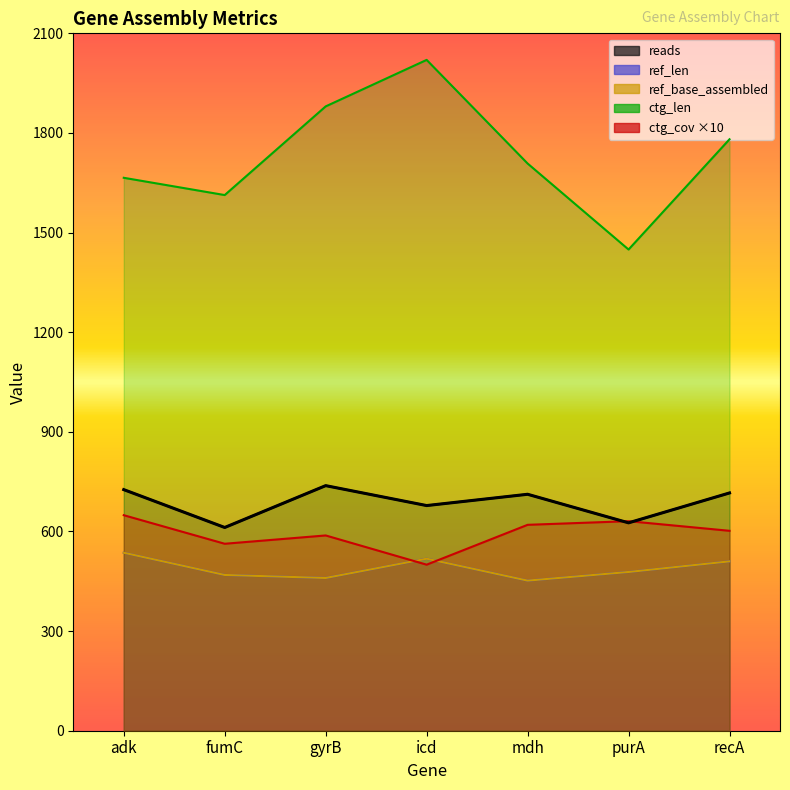

What is the spread (max minus min) of values at fumC?

1144